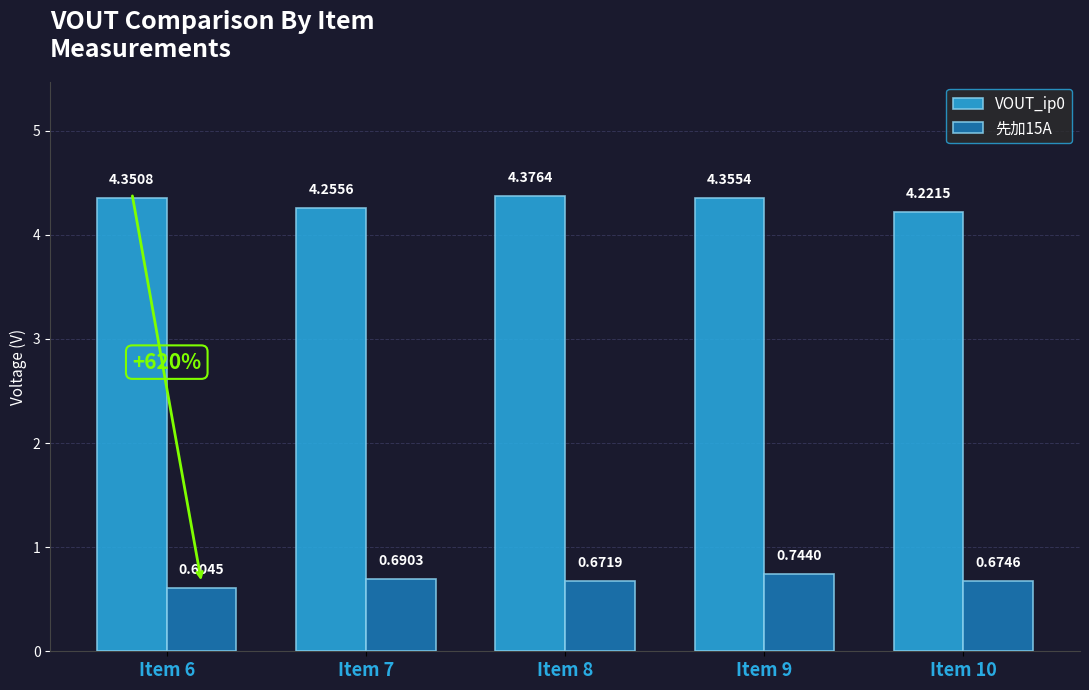

List the series in order of their peak value, highest first.

VOUT_ip0, 先加15A